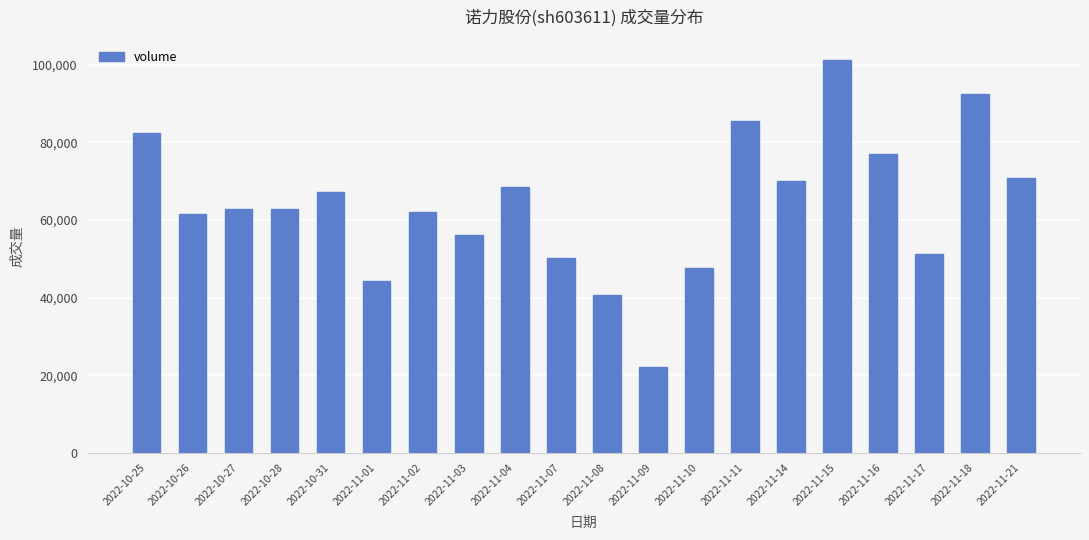

What is the approximate value at 2022-11-10, to the nearest 50?

47600